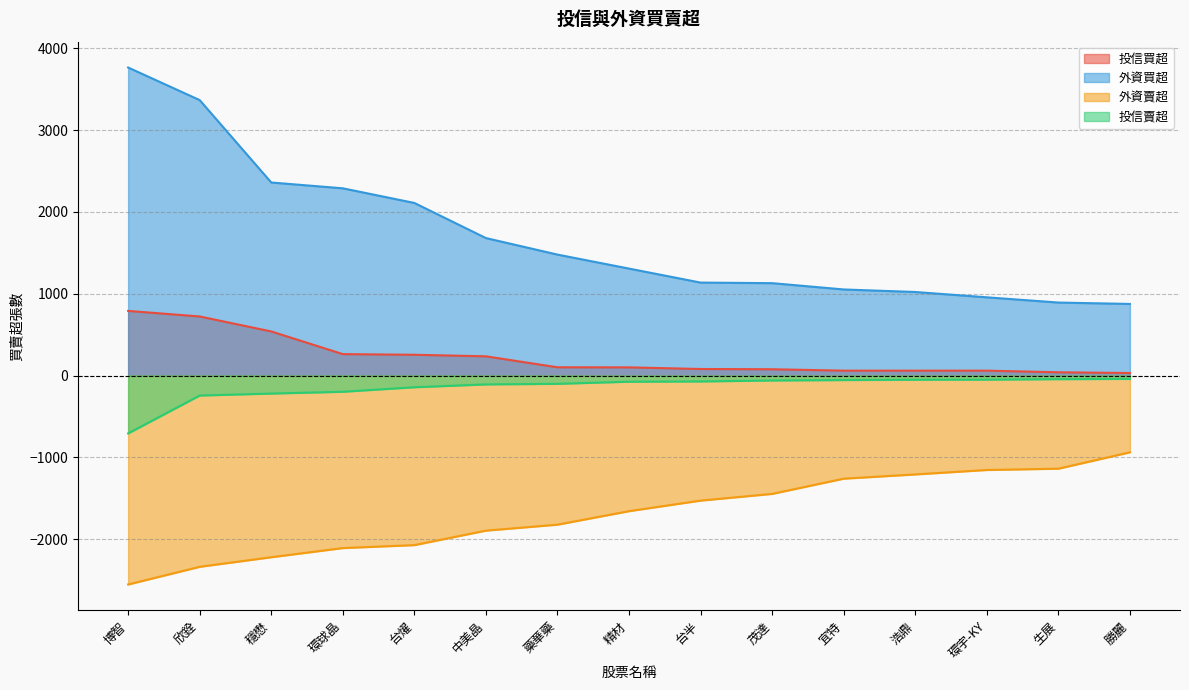

At 生展, list the series in order from largest to smallest.

外資買超, 投信買超, 投信賣超, 外資賣超